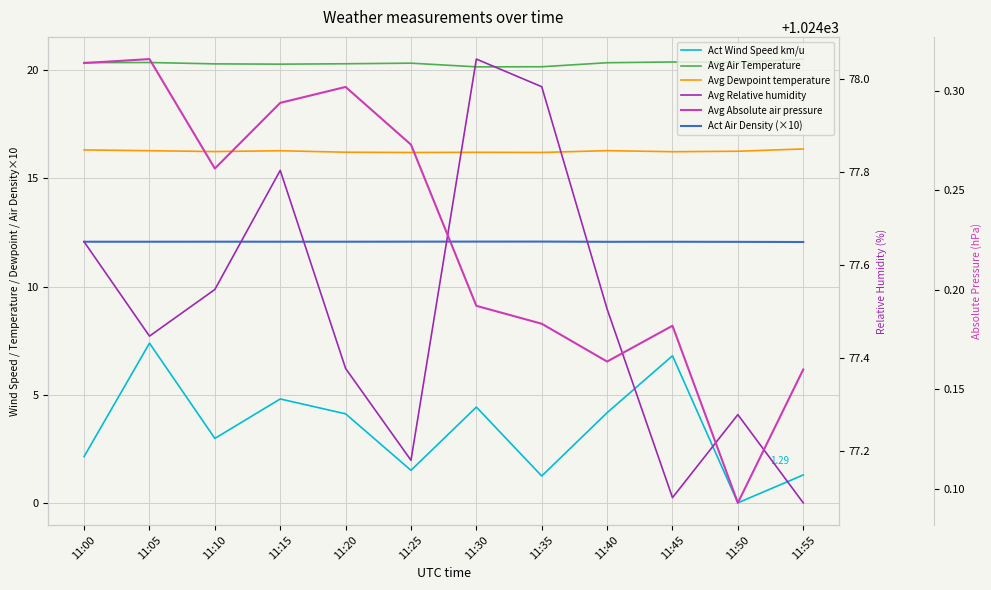

True or false: Avg Absolute air pressure and Act Wind Speed km/u intersect in this chart.

False